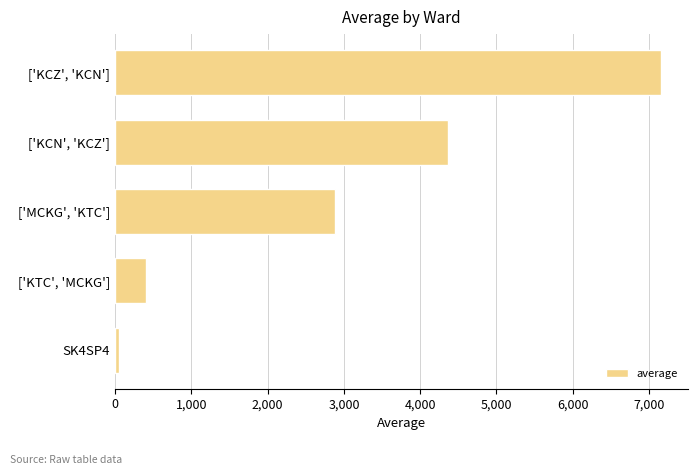

True or false: the data shows 672.7 at ['KTC', 'MCKG'].

False